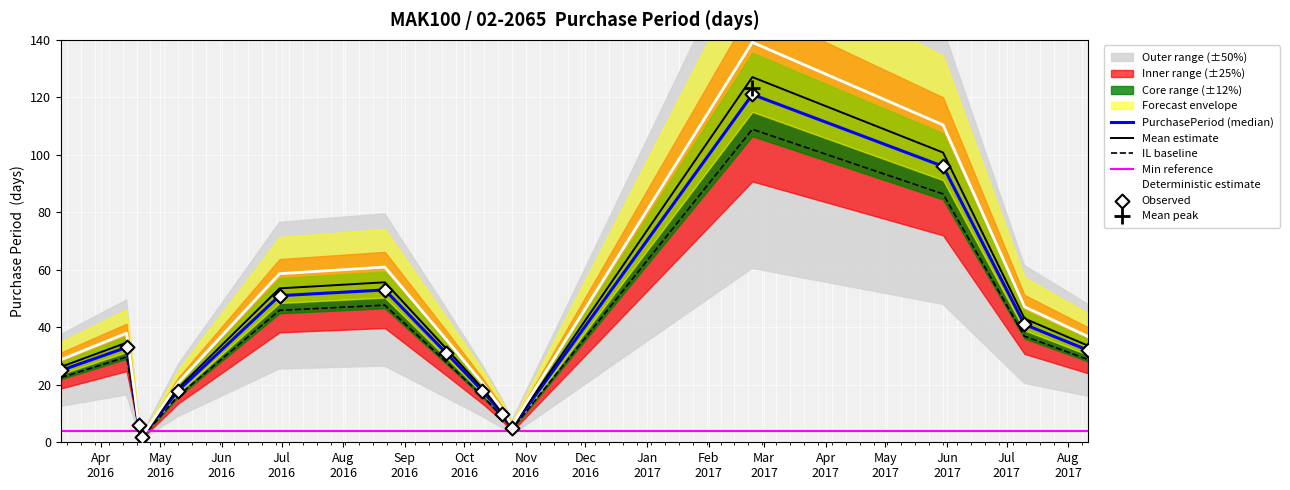

Is the value of IL baseline at Mar
2017 greater than the value of Observed at Oct
2016?

Yes